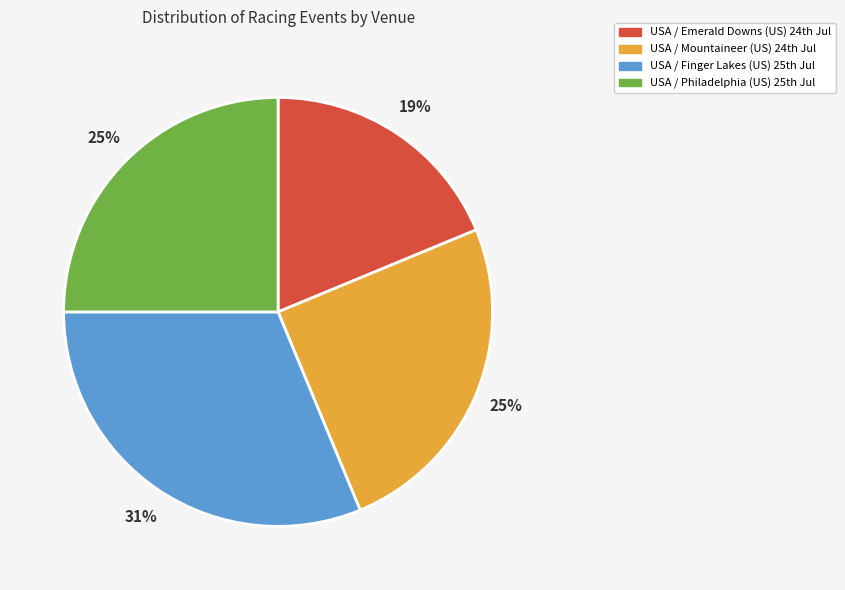

How many slices are in this pie chart?

4